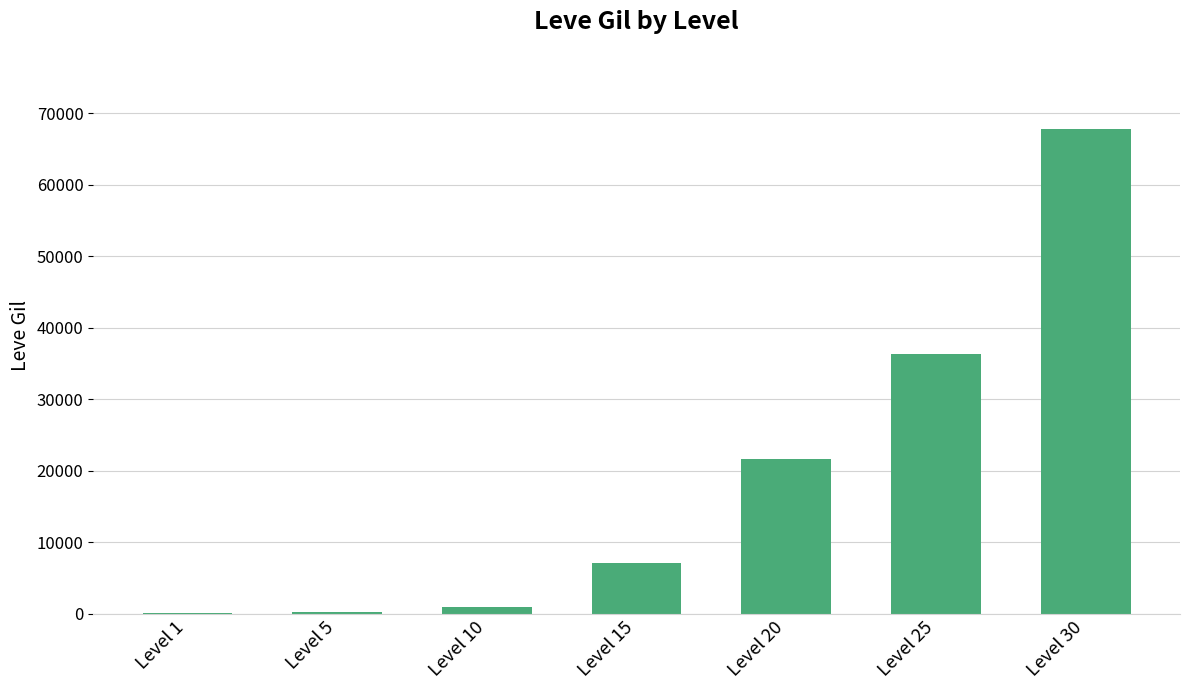

The chart shows a value of 67730 at Level 30. True or false?

True